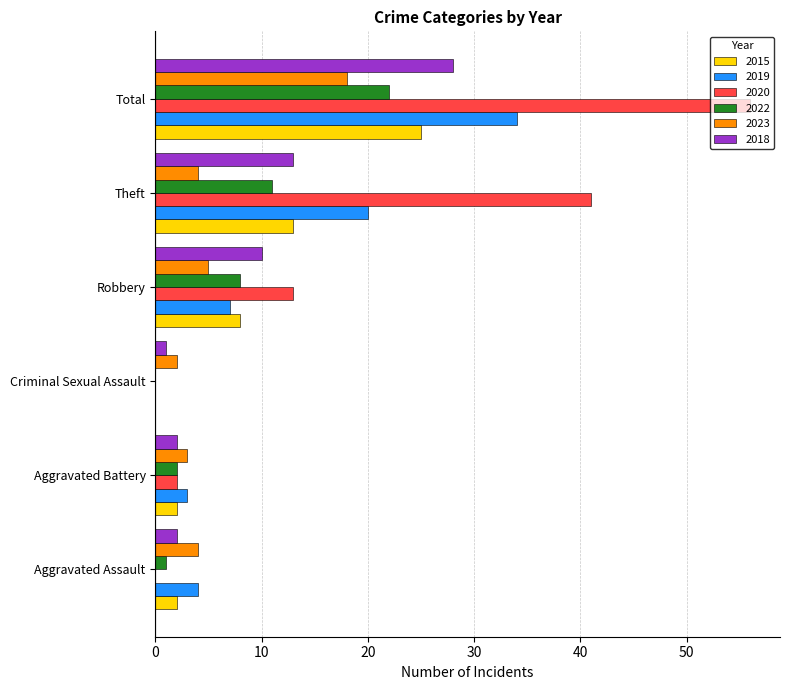

Which series changed the most between Criminal Sexual Assault and Total?

2020